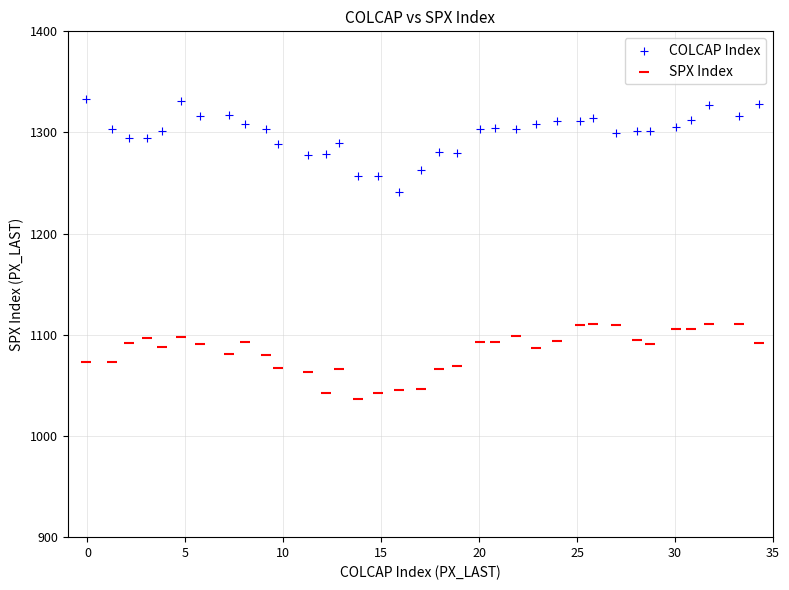

Across all data points, what is the range of Y values (max minus min)?

297.2